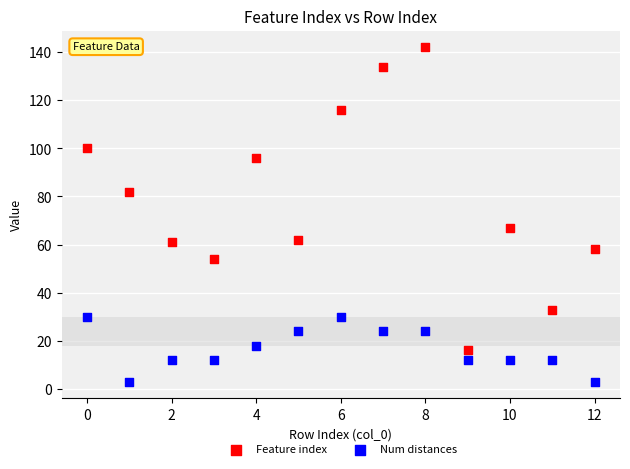

Which series has the widest spread of Y values?

Feature index